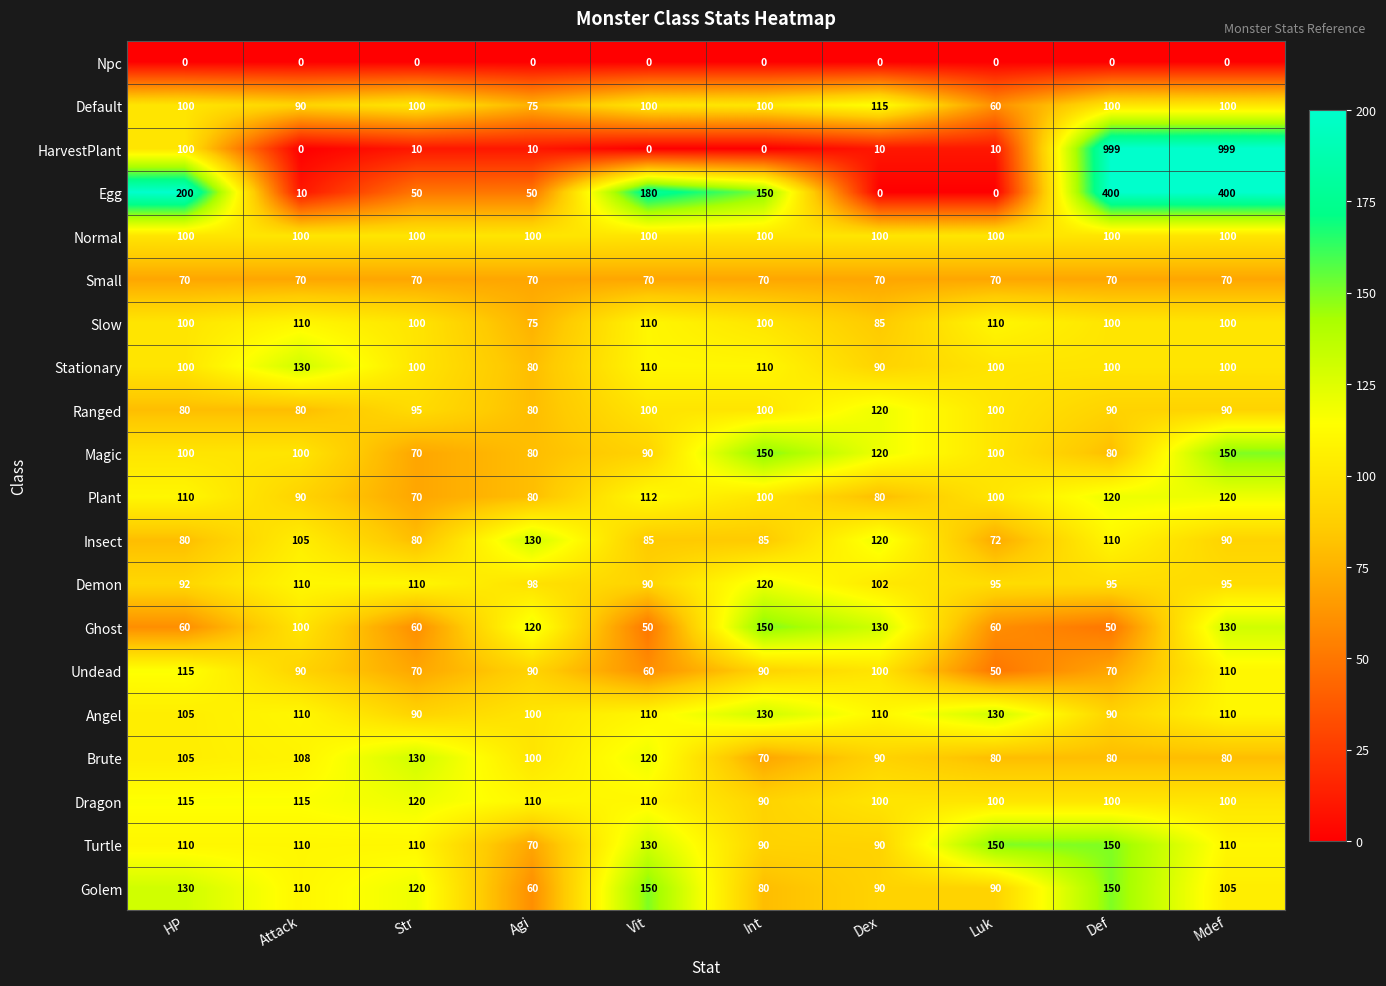

What is the difference between the HarvestPlant values at Mdef and Vit?

999